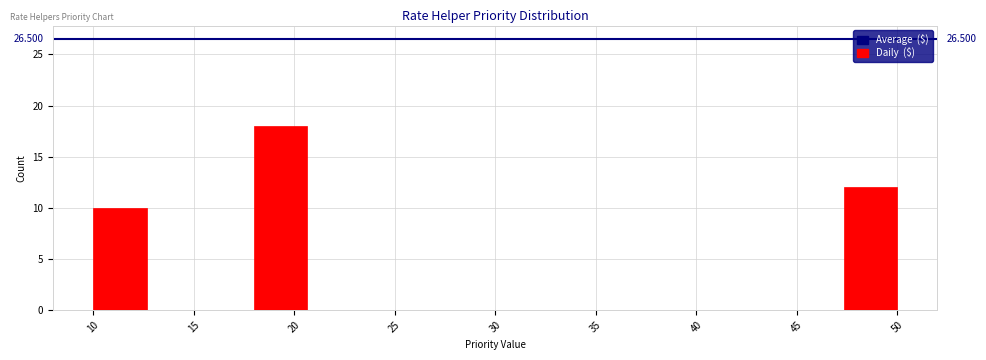

Which range on the x-axis has the tallest bar?

18.0 to 20.5